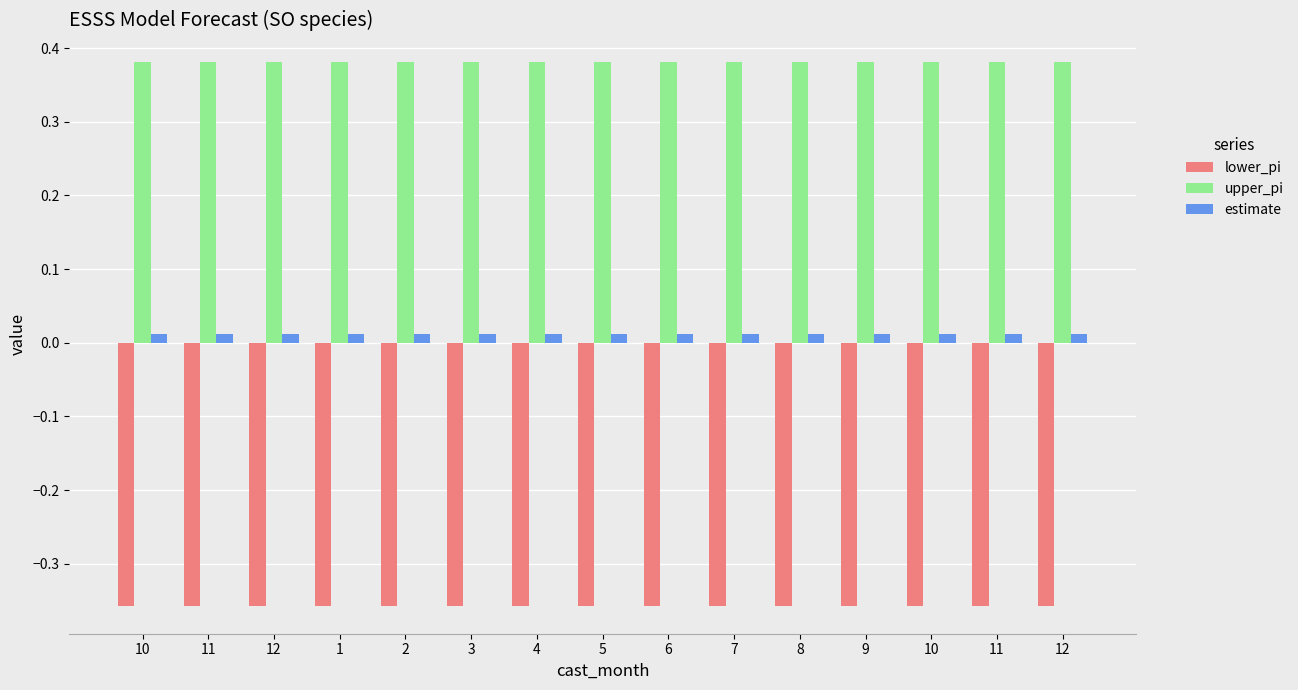

Is it true that estimate equals 0.0 at 7?

False